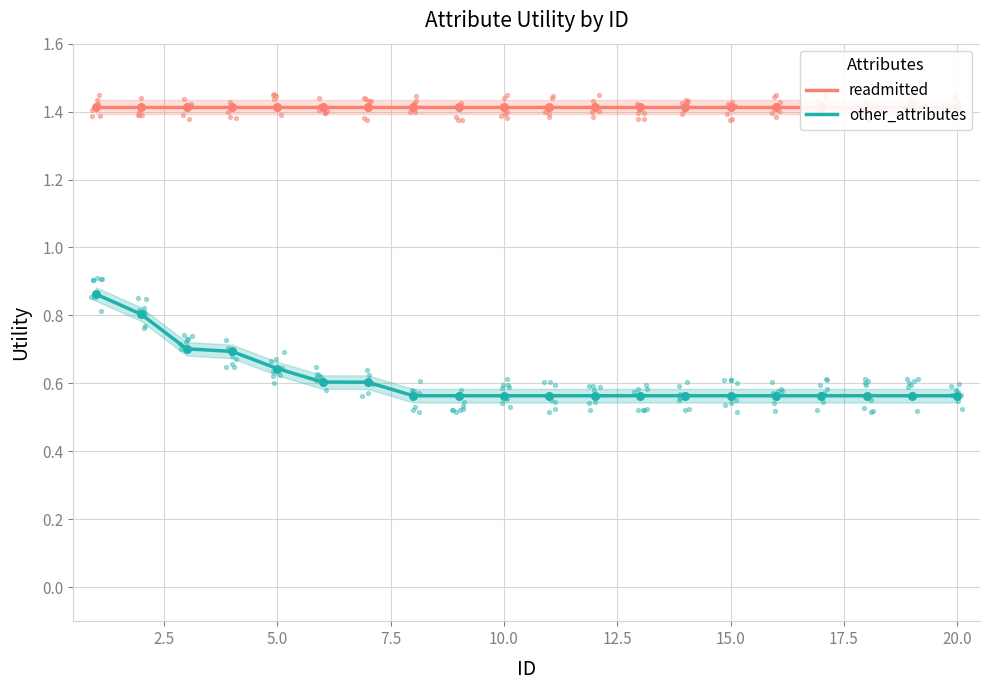

Which series has the largest total across all categories?

readmitted